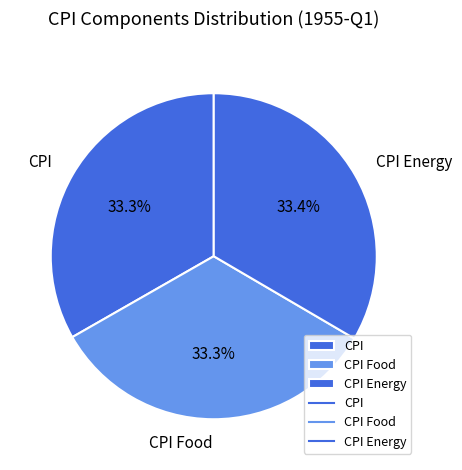

Does CPI Food represent more than half of the total?

No